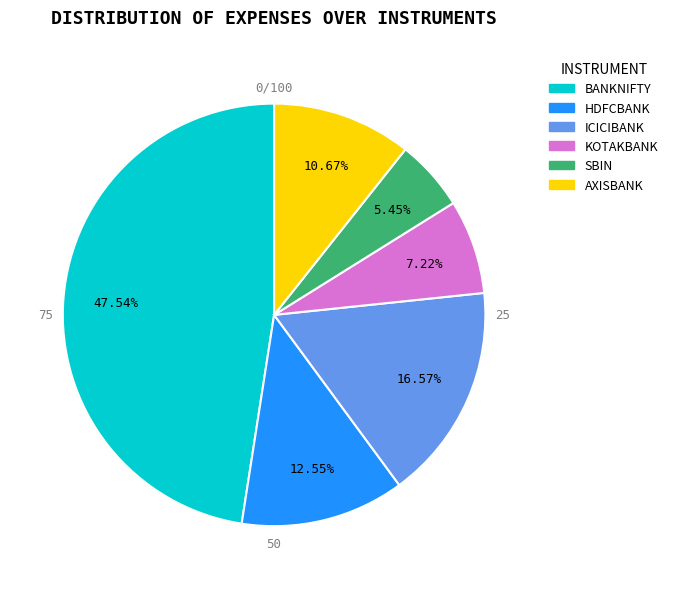

To the nearest percent, what percentage of the pie is BANKNIFTY?

48%